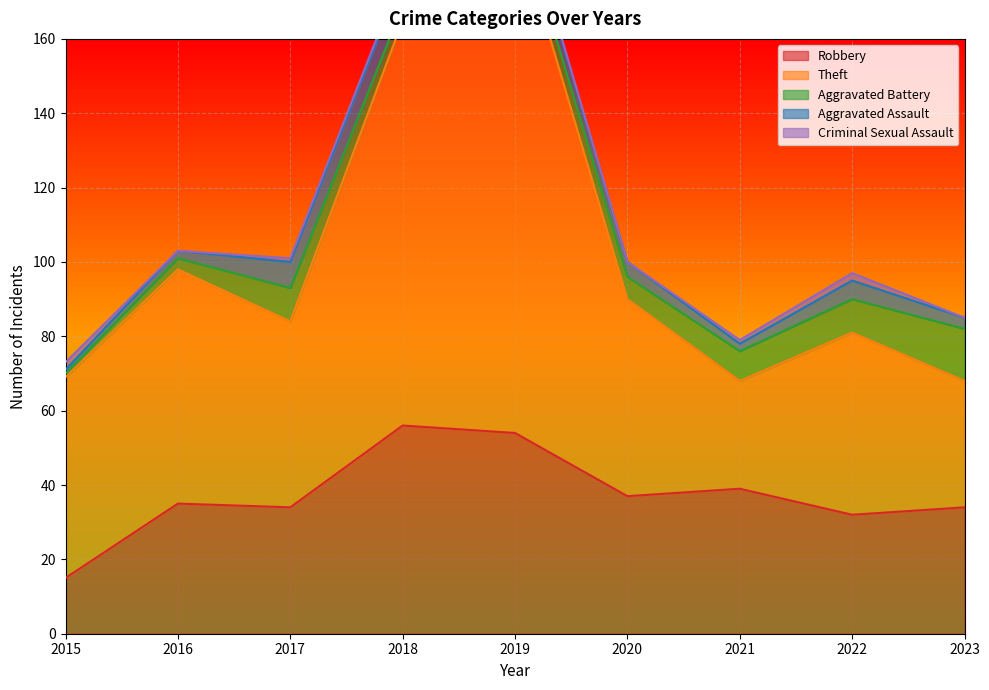

Which series ends up on top after the final intersection of Aggravated Battery and Criminal Sexual Assault?

Aggravated Battery